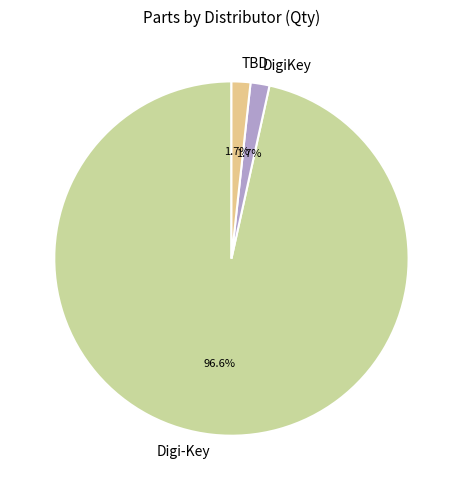

Which has a higher value, TBD or Digi-Key?

Digi-Key